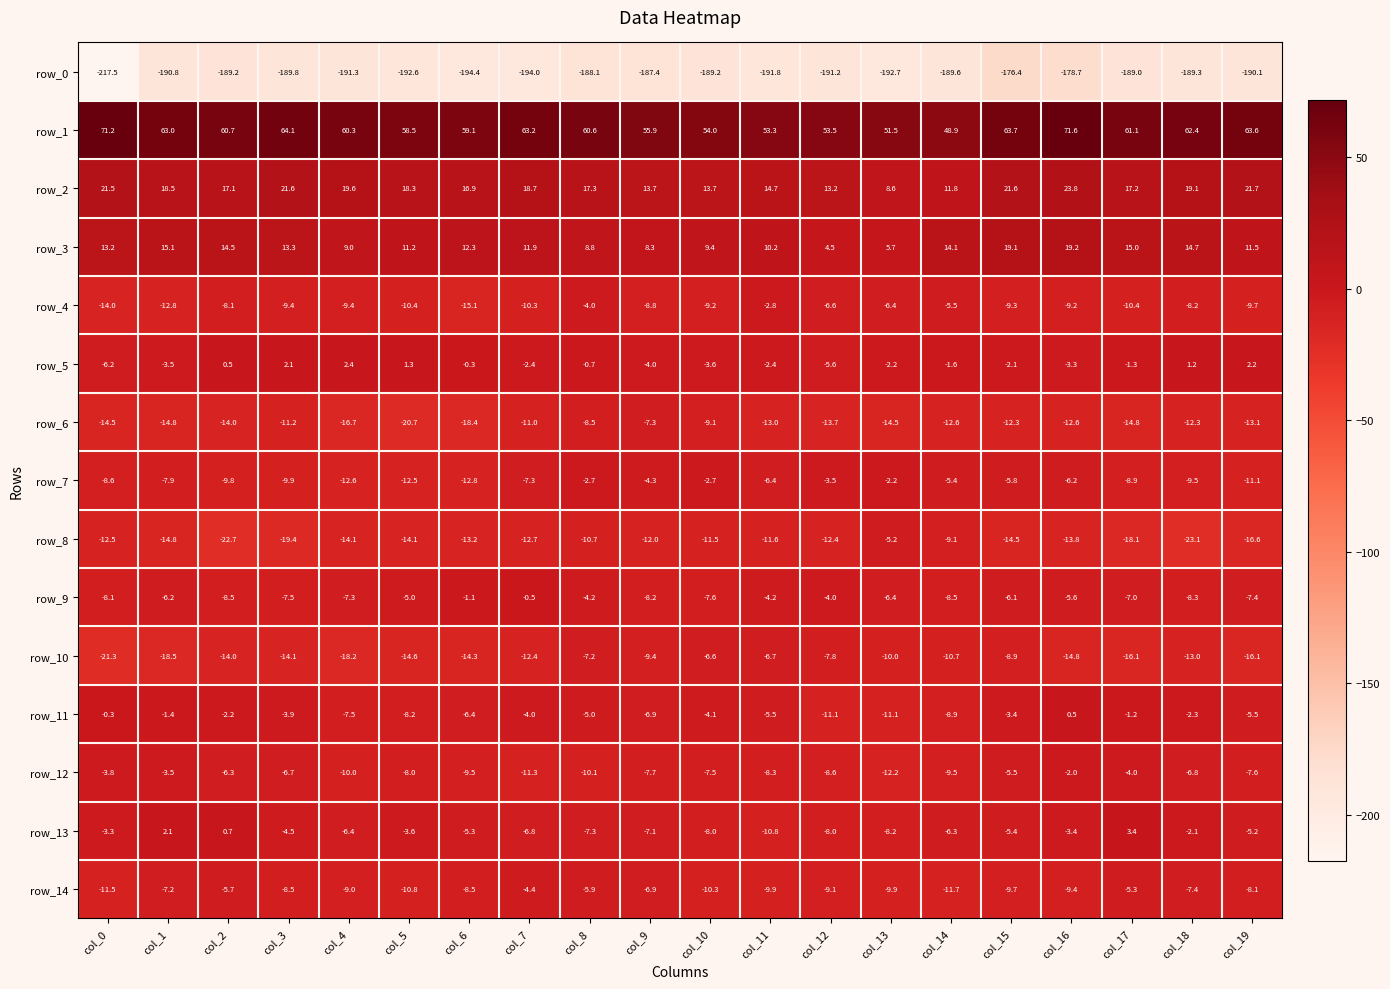

Reading right to left, transcribe all the data shown in this chart.

row_0: -190.1	-189.3	-189.0	-178.7	-176.4	-189.6	-192.7	-191.2	-191.8	-189.2	-187.4	-188.1	-194.0	-194.4	-192.6	-191.3	-189.8	-189.2	-190.8	-217.5
row_1: 63.6	62.4	61.1	71.6	63.7	48.9	51.5	53.5	53.3	54.0	55.9	60.6	63.2	59.1	58.5	60.3	64.1	60.7	63.0	71.2
row_2: 21.7	19.1	17.2	23.8	21.6	11.8	8.6	13.2	14.7	13.7	13.7	17.3	18.7	16.9	18.3	19.6	21.6	17.1	18.5	21.5
row_3: 11.5	14.7	15.0	19.2	19.1	14.1	5.7	4.5	10.2	9.4	8.3	8.8	11.9	12.3	11.2	9.0	13.3	14.5	15.1	13.2
row_4: -9.7	-8.2	-10.4	-9.2	-9.3	-5.5	-6.4	-6.6	-2.8	-9.2	-8.8	-4.0	-10.3	-15.1	-10.4	-9.4	-9.4	-8.1	-12.8	-14.0
row_5: 2.2	1.2	-1.3	-3.3	-2.1	-1.6	-2.2	-5.6	-2.4	-3.6	-4.0	-0.7	-2.4	-0.3	1.3	2.4	2.1	0.5	-3.5	-6.2
row_6: -13.1	-12.3	-14.8	-12.6	-12.3	-12.6	-14.5	-13.7	-13.0	-9.1	-7.3	-8.5	-11.0	-18.4	-20.7	-16.7	-11.2	-14.0	-14.8	-14.5
row_7: -11.1	-9.5	-8.9	-6.2	-5.8	-5.4	-2.2	-3.5	-6.4	-2.7	-4.3	-2.7	-7.3	-12.8	-12.5	-12.6	-9.9	-9.8	-7.9	-8.6
row_8: -16.6	-23.1	-18.1	-13.8	-14.5	-9.1	-5.2	-12.4	-11.6	-11.5	-12.0	-10.7	-12.7	-13.2	-14.1	-14.1	-19.4	-22.7	-14.8	-12.5
row_9: -7.4	-8.3	-7.0	-5.6	-6.1	-8.5	-6.4	-4.0	-4.2	-7.6	-8.2	-4.2	-0.5	-1.1	-5.0	-7.3	-7.5	-8.5	-6.2	-8.1
row_10: -16.1	-13.0	-16.1	-14.8	-8.9	-10.7	-10.0	-7.8	-6.7	-6.6	-9.4	-7.2	-12.4	-14.3	-14.6	-18.2	-14.1	-14.0	-18.5	-21.3
row_11: -5.5	-2.3	-1.2	0.5	-3.4	-8.9	-11.1	-11.1	-5.5	-4.1	-6.9	-5.0	-4.0	-6.4	-8.2	-7.5	-3.9	-2.2	-1.4	-0.3
row_12: -7.6	-6.8	-4.0	-2.0	-5.5	-9.5	-12.2	-8.6	-8.3	-7.5	-7.7	-10.1	-11.3	-9.5	-8.0	-10.0	-6.7	-6.3	-3.5	-3.8
row_13: -5.2	-2.1	3.4	-3.4	-5.4	-6.3	-8.2	-8.0	-10.8	-8.0	-7.1	-7.3	-6.8	-5.3	-3.6	-6.4	-4.5	0.7	2.1	-3.3
row_14: -8.1	-7.4	-5.3	-9.4	-9.7	-11.7	-9.9	-9.1	-9.9	-10.3	-6.9	-5.9	-4.4	-8.5	-10.8	-9.0	-8.5	-5.7	-7.2	-11.5